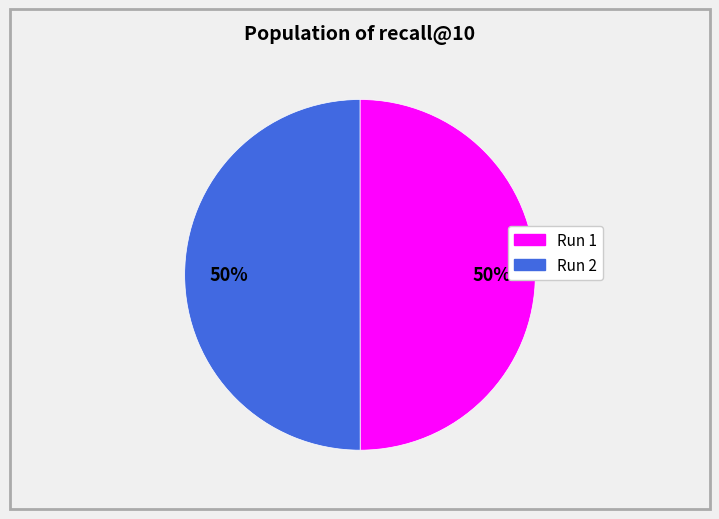

To the nearest percent, what portion does Run 2 represent?

50%